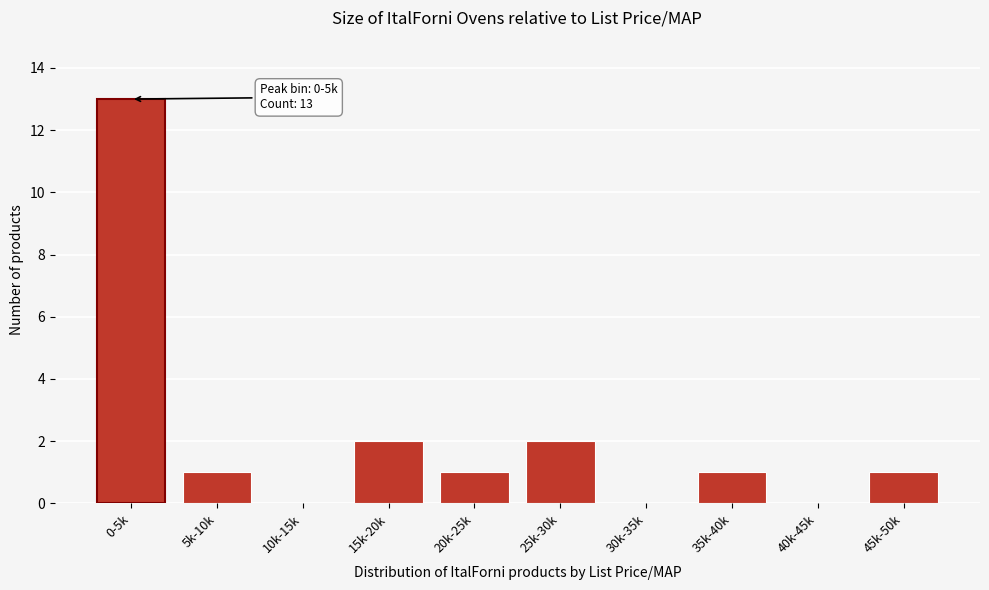

Reading left to right, what are all the values shown in this chart?

0-5k=13	5k-10k=1	10k-15k=0	15k-20k=2	20k-25k=1	25k-30k=2	30k-35k=0	35k-40k=1	40k-45k=0	45k-50k=1